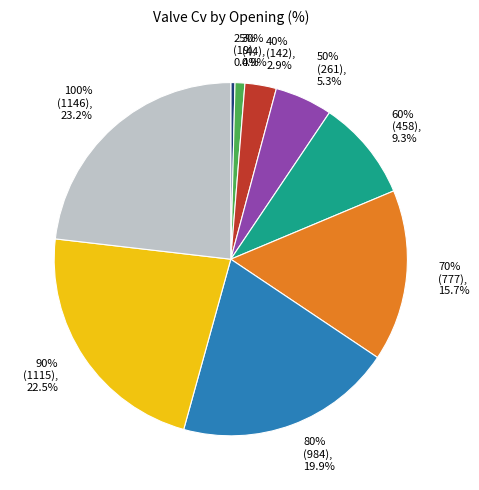

Do 50% and 70% together represent more than half of the pie?

No